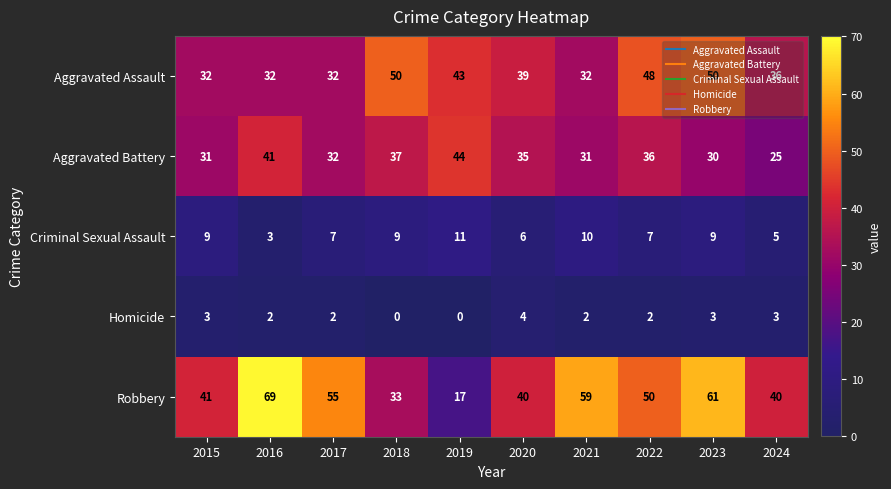

What is the difference between the highest and lowest values at 2022?

48